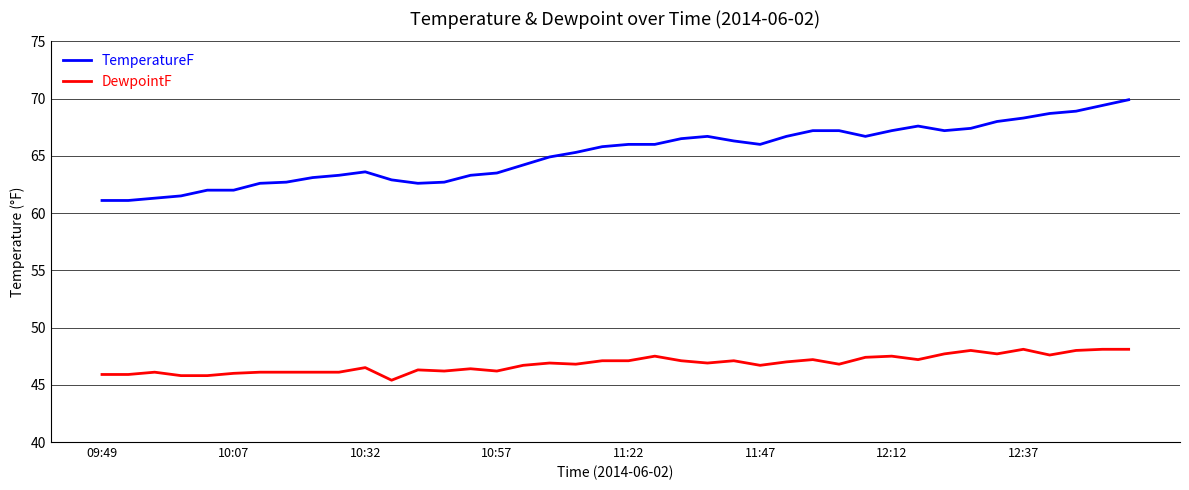

Which series has the largest range (max minus min)?

TemperatureF